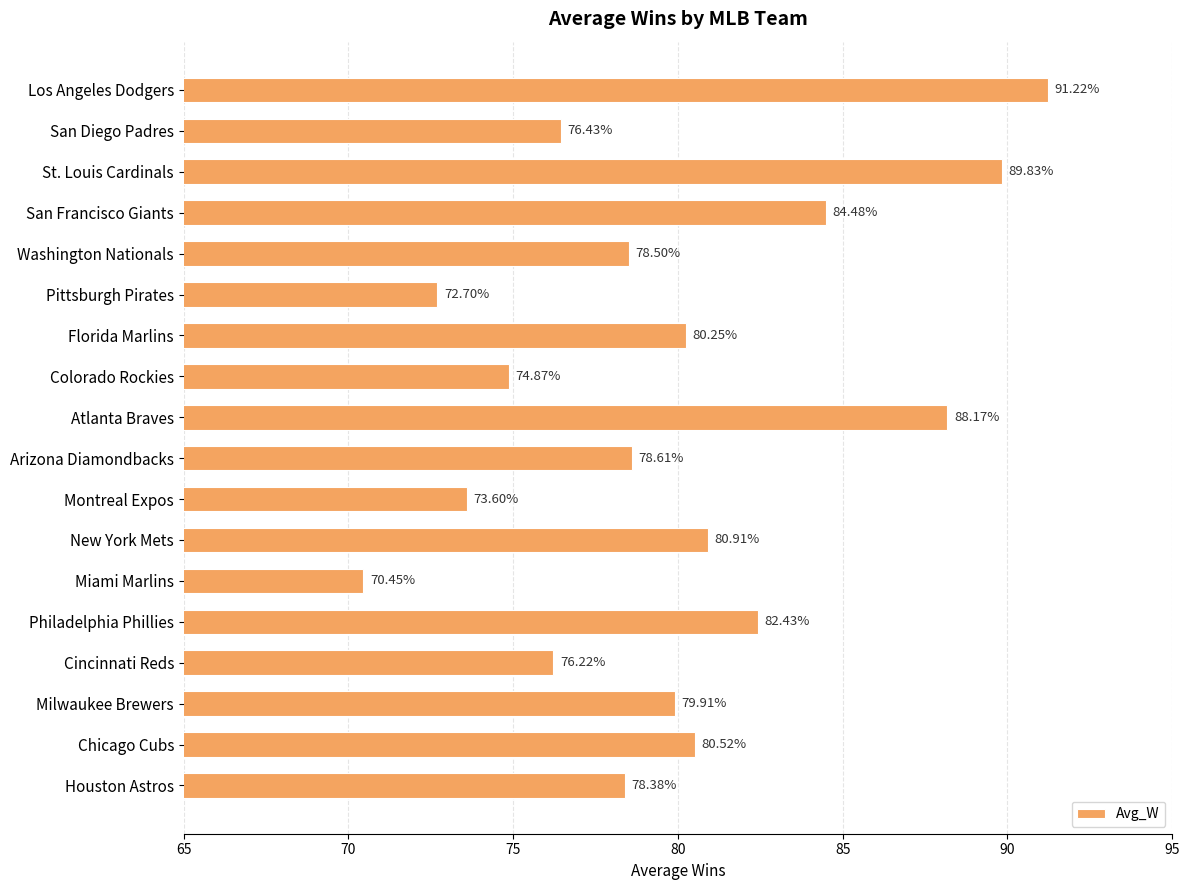

What is the change in value from Miami Marlins to Philadelphia Phillies?

+12.0